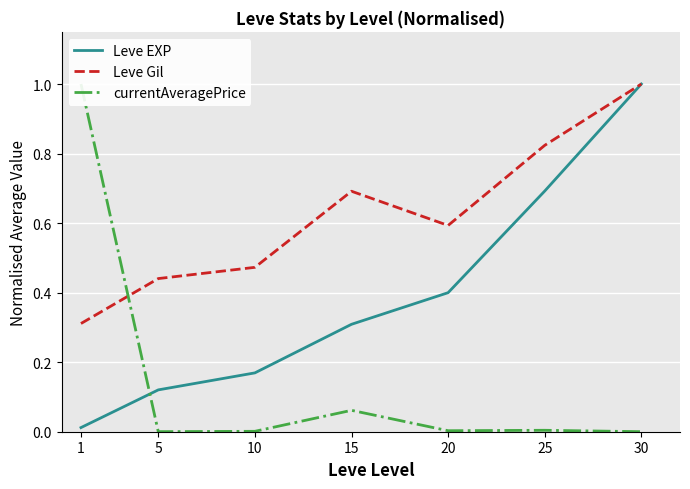

What is the sum of all Leve EXP values?

2.7